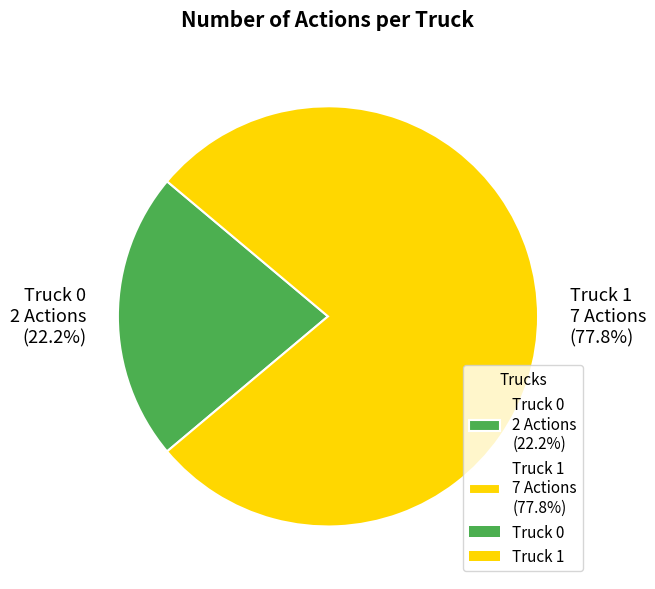

Count the number of slices in the pie.

2